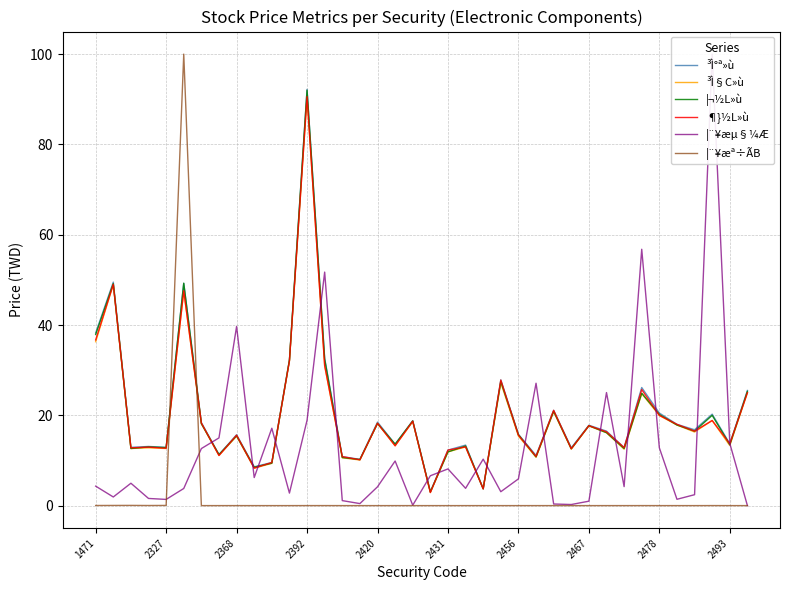

Reading right to left, what are all the values shown in this chart?

³Ì°ª»ù: 25.5	13.7	20.2	16.8	18.0	20.5	26.1	12.8	16.5	17.8	12.8	21.1	11.1	15.8	27.9	3.7	13.4	12.3	3.1	18.8	13.6	18.5	10.2	10.8	32.6	92.2	32.3	9.6	8.6	15.7	11.3	18.4	49.2	12.9	13.1	12.9	49.5	38.2
³Ì§C»ù: 25.0	13.3	18.9	16.3	17.9	19.9	24.8	12.5	16.1	17.6	12.5	20.8	10.7	15.4	27.2	3.7	13.0	11.9	2.9	18.6	13.2	18.2	10.1	10.6	31.0	90.5	32.0	9.4	8.3	15.4	11.1	18.1	47.5	12.7	12.8	12.7	49.0	36.3
¦¬½L»ù: 25.3	13.5	20.0	16.5	17.9	20.2	24.9	12.7	16.1	17.7	12.6	20.9	10.8	15.7	27.5	3.7	13.2	11.9	3.0	18.8	13.6	18.2	10.2	10.7	32.4	92.0	32.2	9.4	8.5	15.4	11.3	18.1	49.2	12.8	13.0	12.7	49.1	37.9
¶}½L»ù: 25.0	13.7	18.9	16.5	18.0	20.0	25.7	12.8	16.4	17.7	12.6	21.1	10.9	15.6	27.8	3.7	13.0	12.3	2.9	18.7	13.2	18.2	10.2	10.8	31.0	90.6	32.0	9.6	8.3	15.6	11.1	18.3	47.6	12.7	12.9	12.8	49.0	36.7
¦¨¥æµ§¼Æ: 0.0	13.8	100.0	2.4	1.4	12.8	56.8	4.2	25.0	1.0	0.2	0.4	27.1	5.9	3.1	10.3	3.8	8.1	6.6	0.1	9.9	4.2	0.4	1.1	51.7	18.9	2.8	17.1	6.2	39.7	15.0	12.6	3.8	1.4	1.6	5.0	1.9	4.3
¦¨¥æª÷ÃB: 0.0	0.0	0.0	0.0	0.0	0.0	0.0	0.0	0.0	0.0	0.0	0.0	0.0	0.0	0.0	0.0	0.0	0.0	0.0	0.0	0.0	0.0	0.0	0.0	0.0	0.0	0.0	0.0	0.0	0.0	0.0	0.0	100.0	0.0	0.0	0.0	0.0	0.0